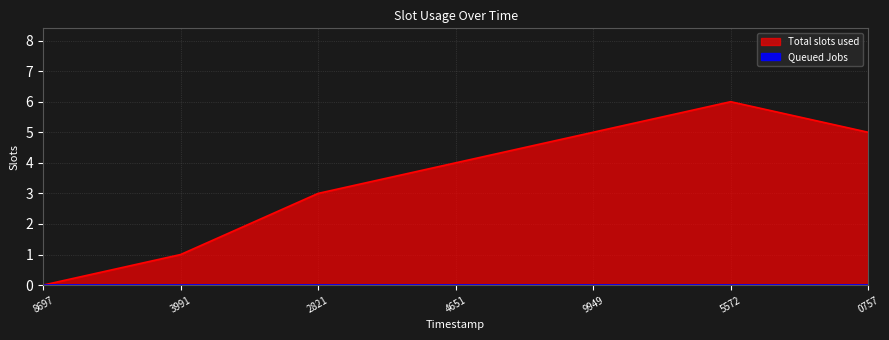

Where is the data nearest to the value 3?

2821